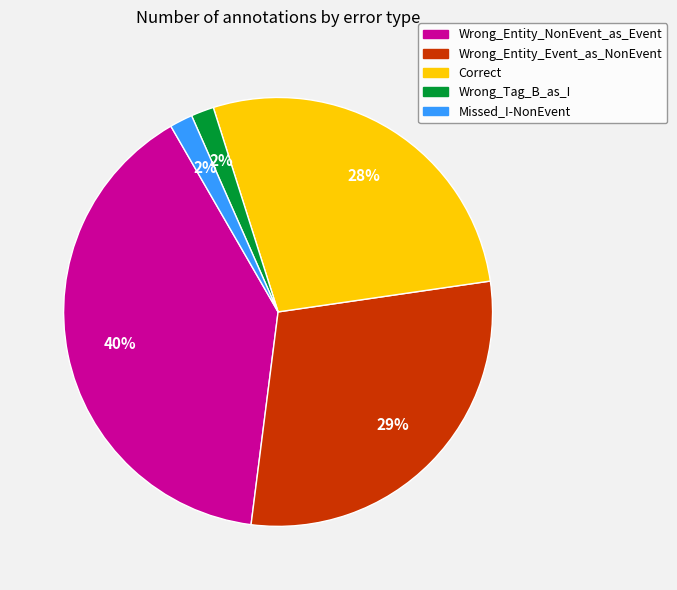

Which has a higher value, Wrong_Entity_NonEvent_as_Event or Wrong_Entity_Event_as_NonEvent?

Wrong_Entity_NonEvent_as_Event